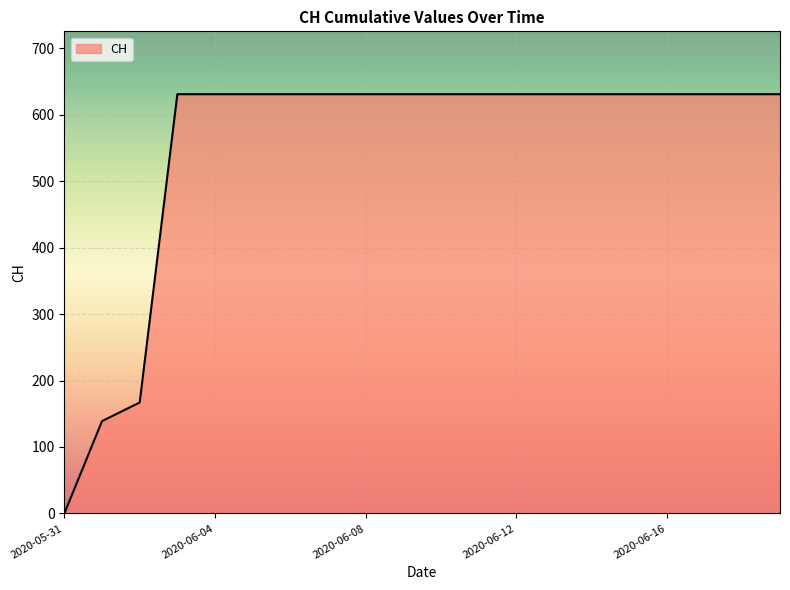

What is the difference between the maximum and minimum values?

631